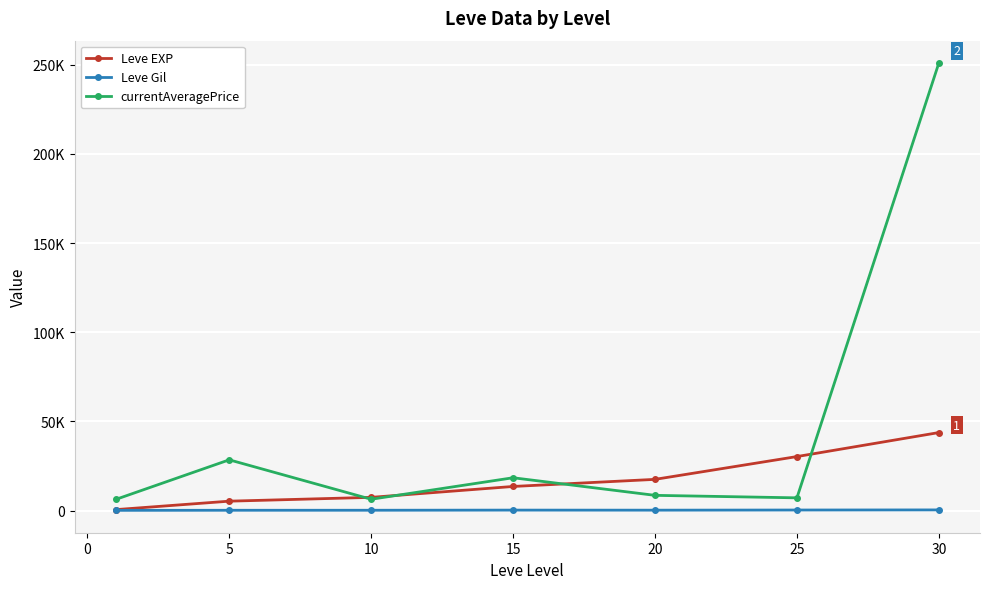

Is this an area chart (filled region under the line)?

No